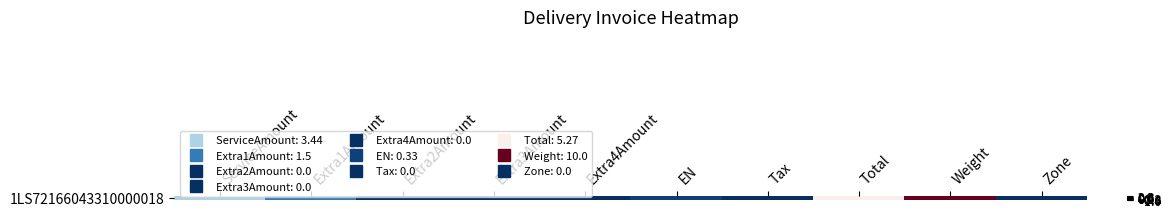

The chart shows a value of -0.5 at Tax. True or false?

False